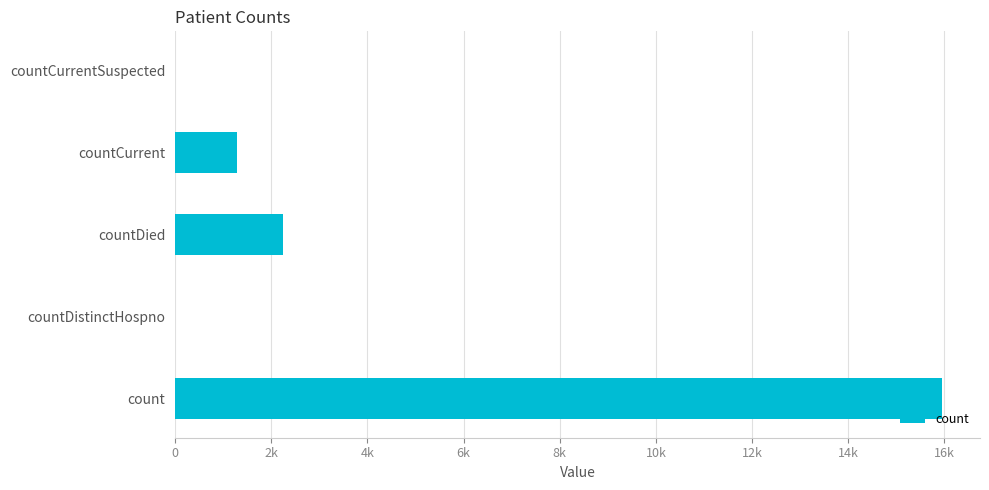

Where is the data nearest to the value 7972?

countDied